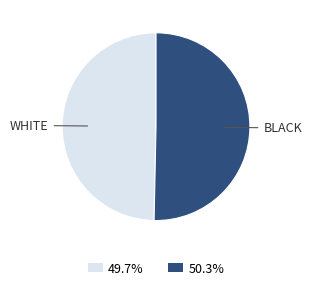

Does any single category account for the majority?

Yes